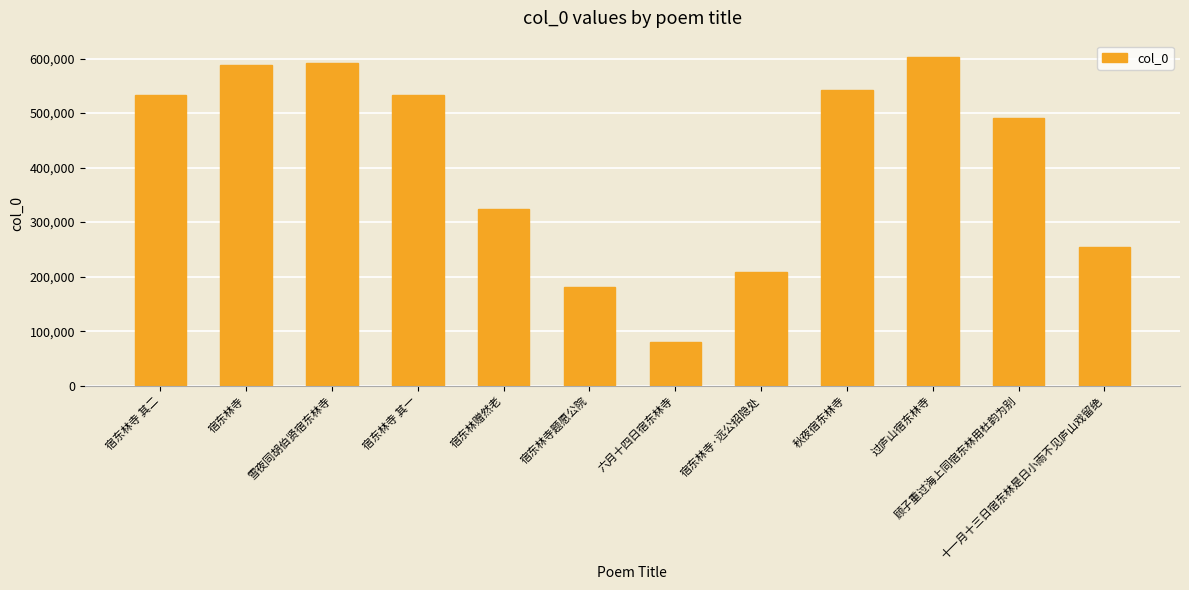

What is the minimum value shown in the chart?

80758